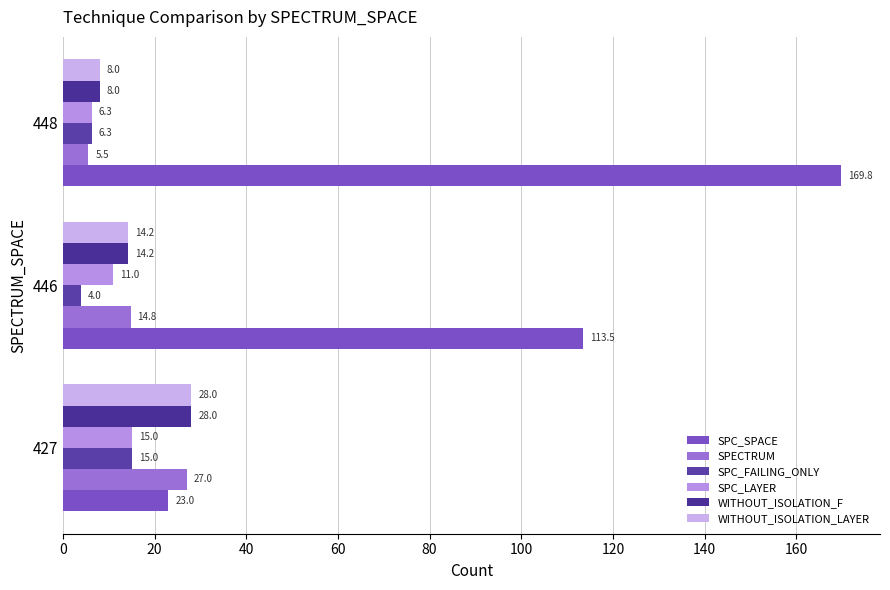

Count the number of data series in this chart.

6